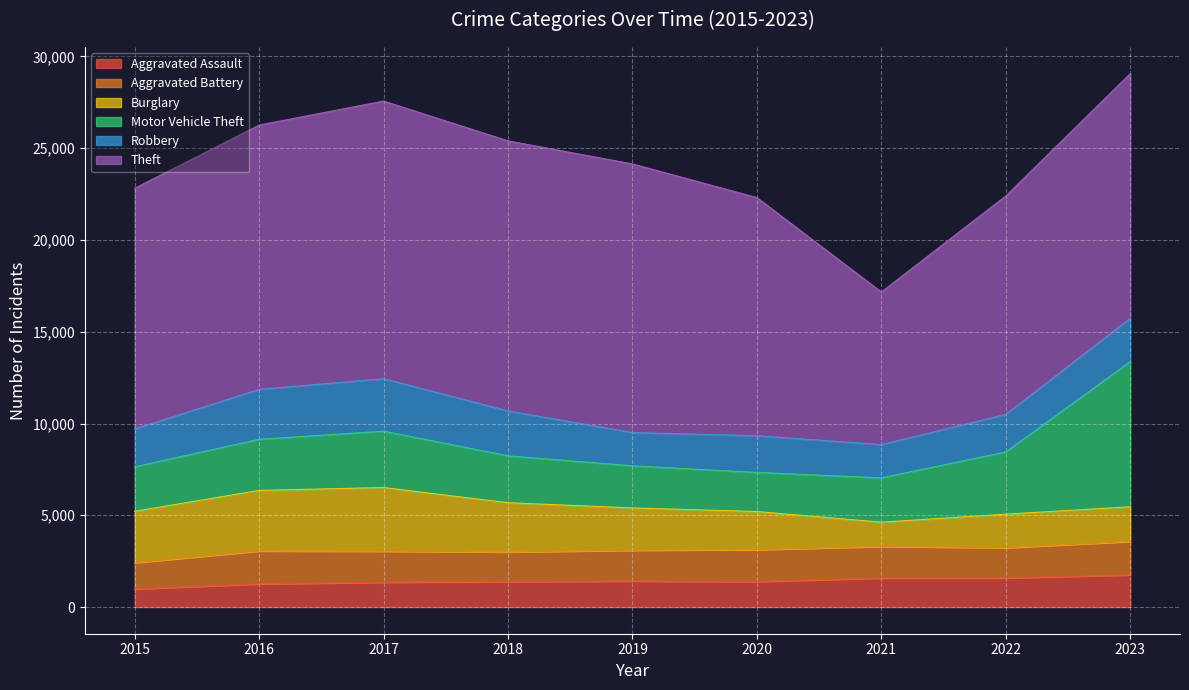

What is the value of the Aggravated Battery point at the 4th from the left?

1611